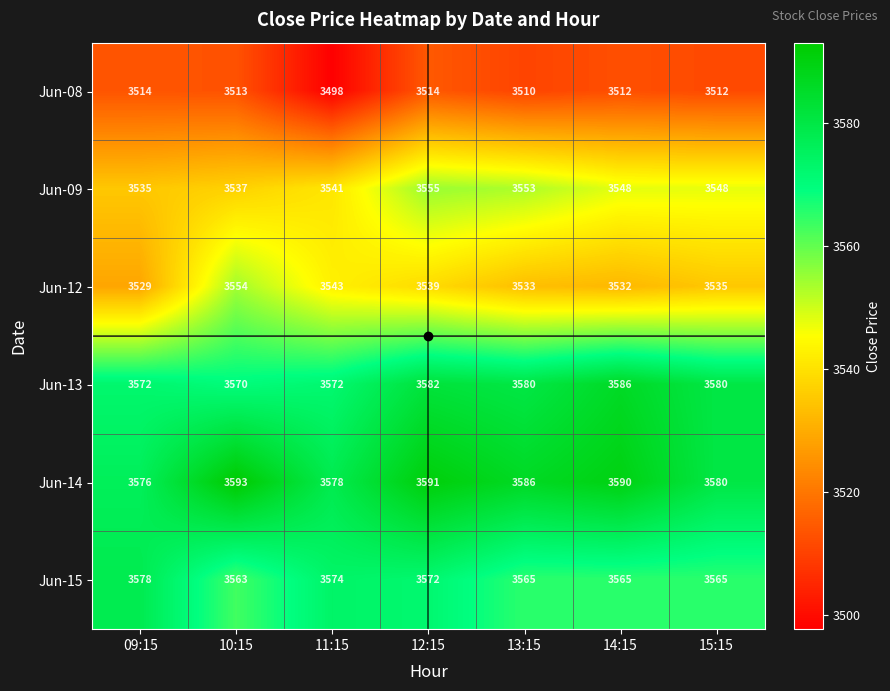

How many distinct data groups are displayed?

6